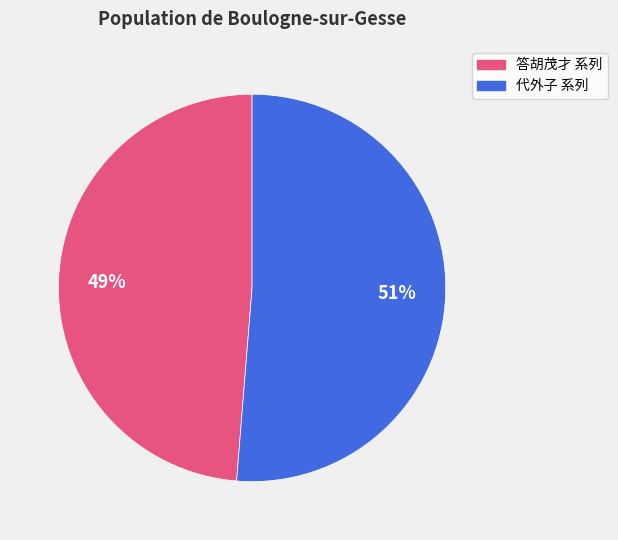

Does any single category account for the majority?

Yes